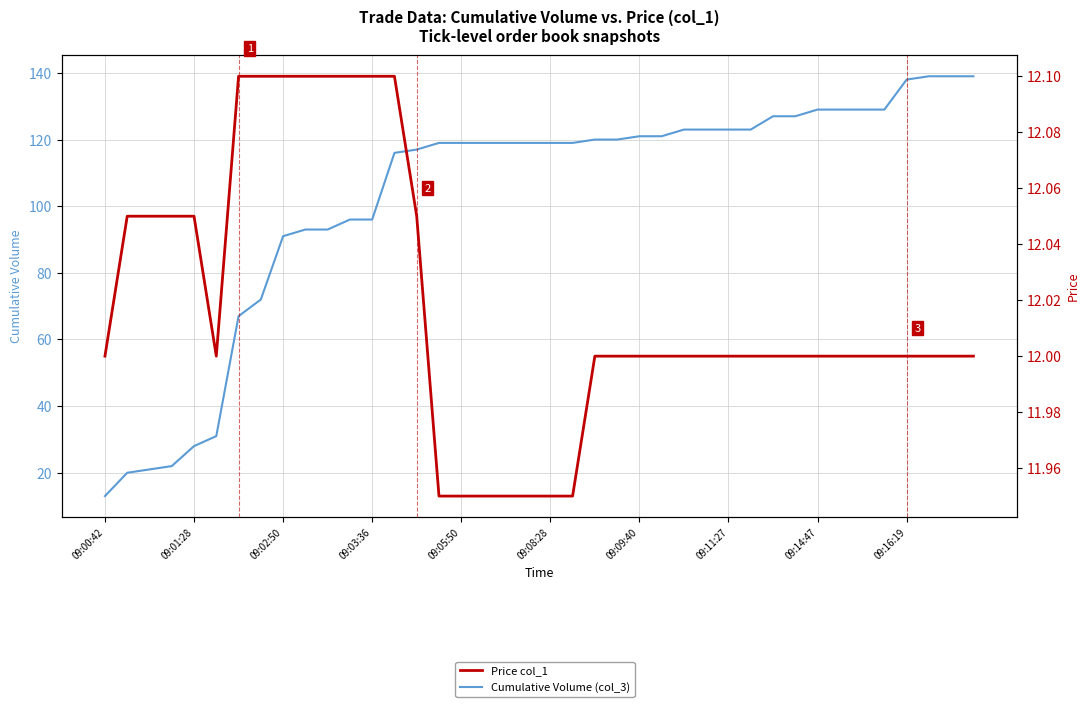

What is the value of the Cumulative Volume (col_3) point at the 21st from the left?

119.0